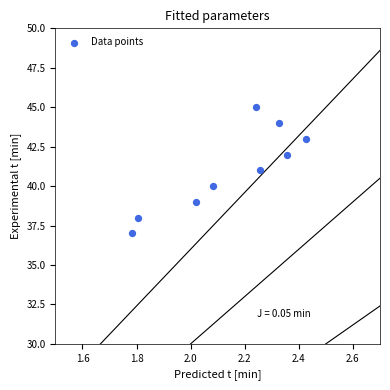

What is the average Y value?

41